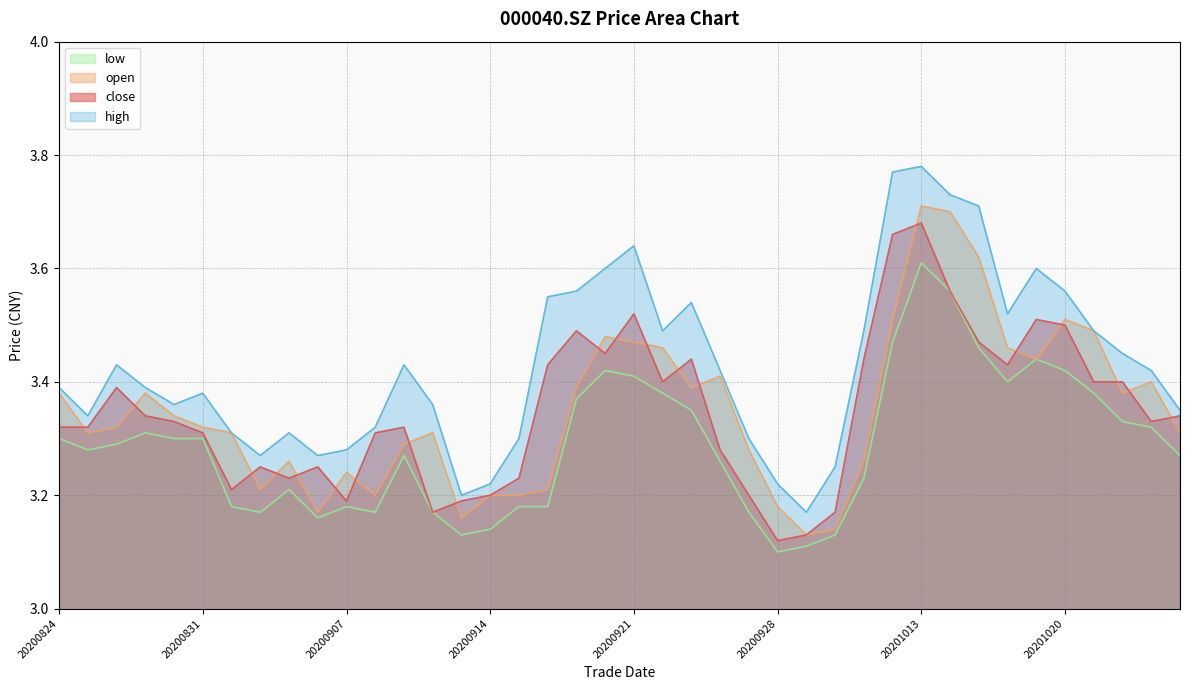

Count the high values in the range 3 to 4.

40